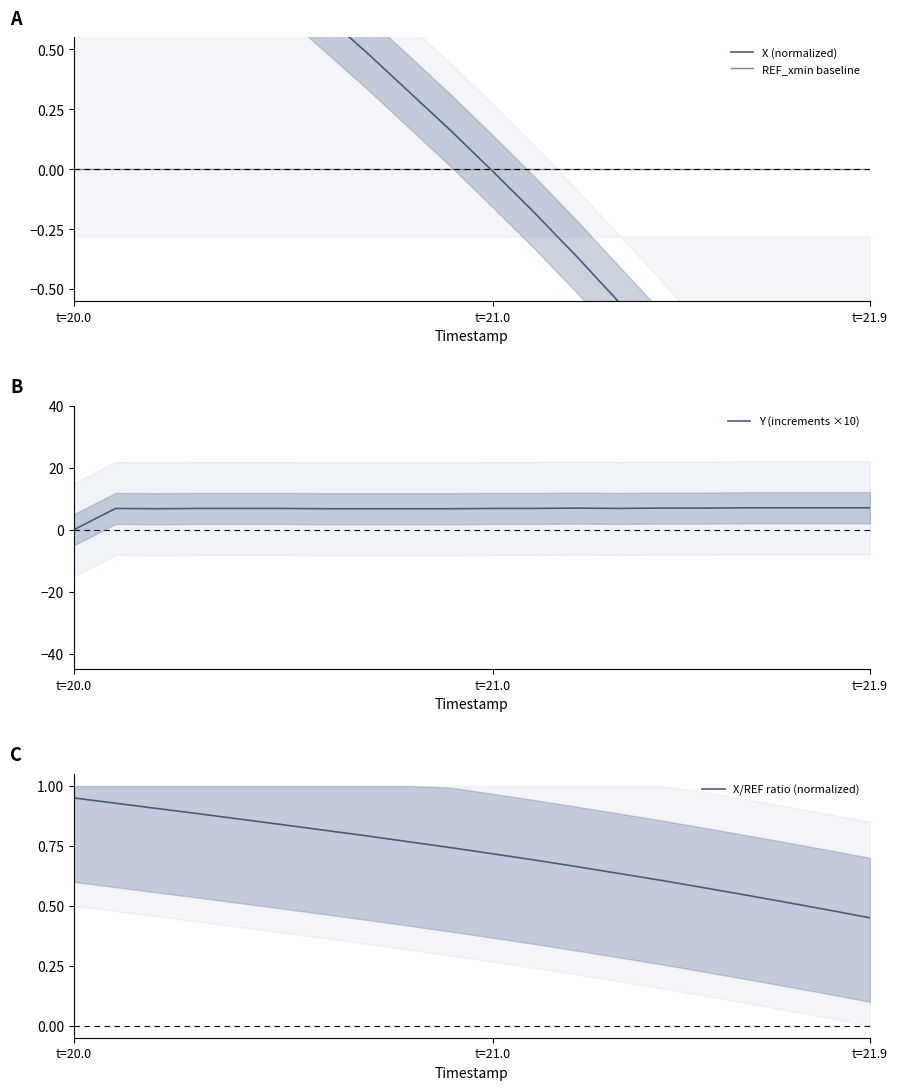

True or false: Y (increments ×10) has a value of 3.4 at t=20.0.

False